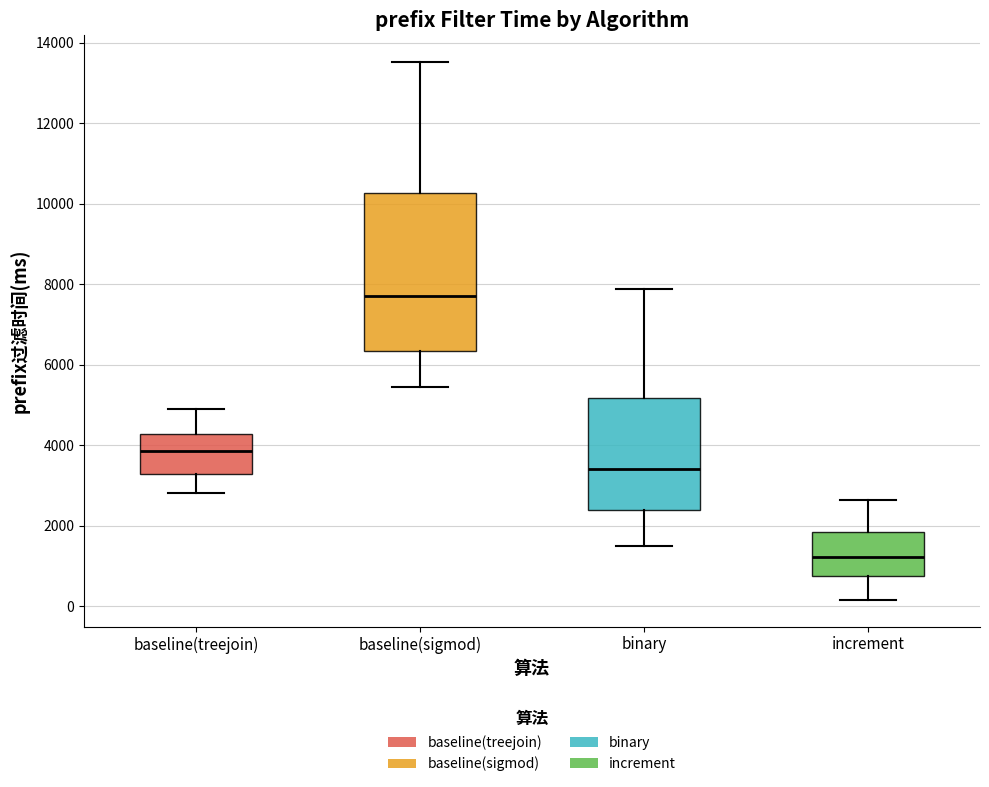

Which box's median line is the highest?

baseline(sigmod)